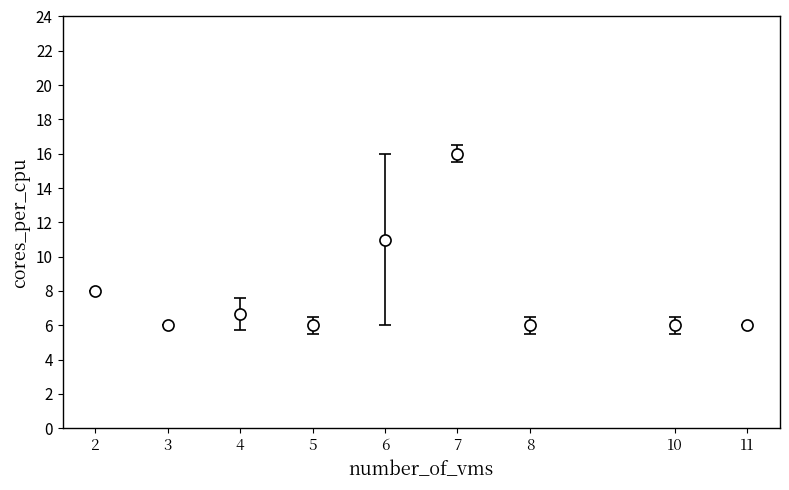

What is the change in value from 6 to 10?

-5.0